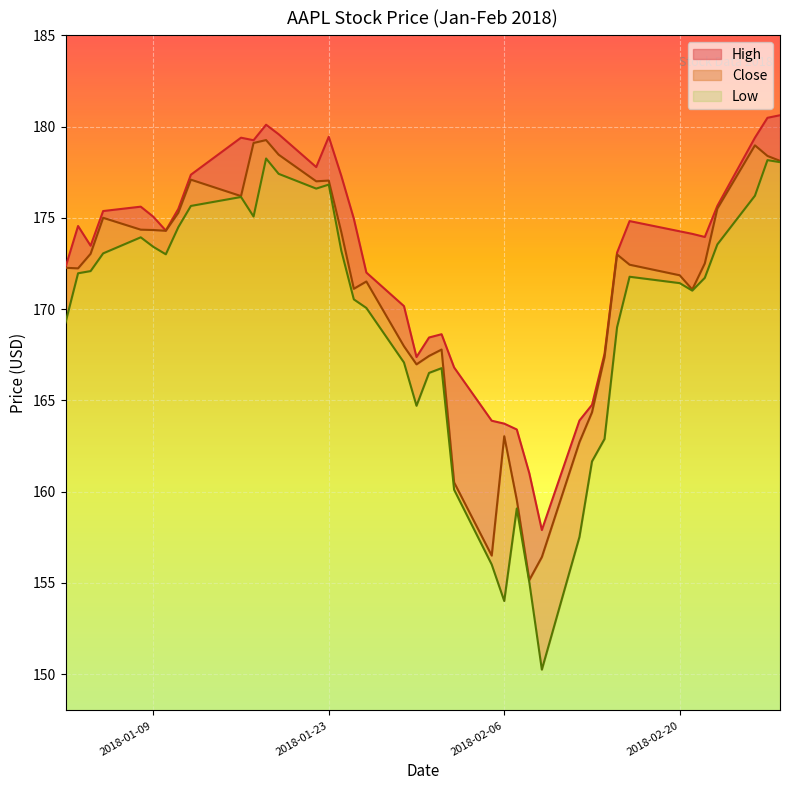

How many lines are shown in the chart?

3